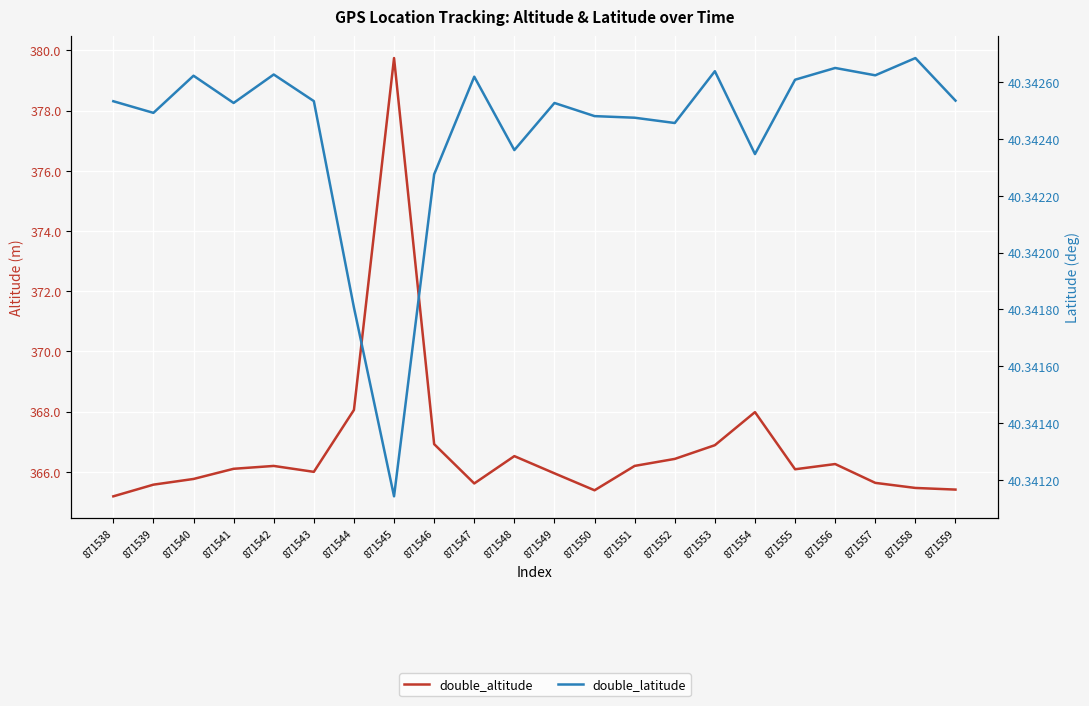

What is the maximum value for double_latitude?

40.3